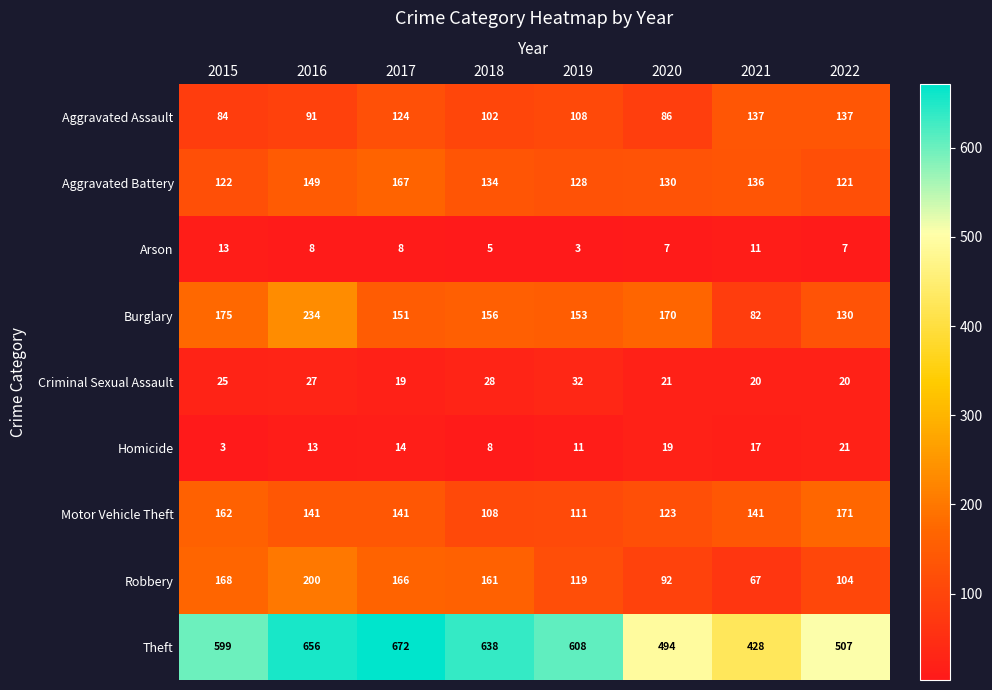

Where does the Aggravated Battery series first go above 134?

2016